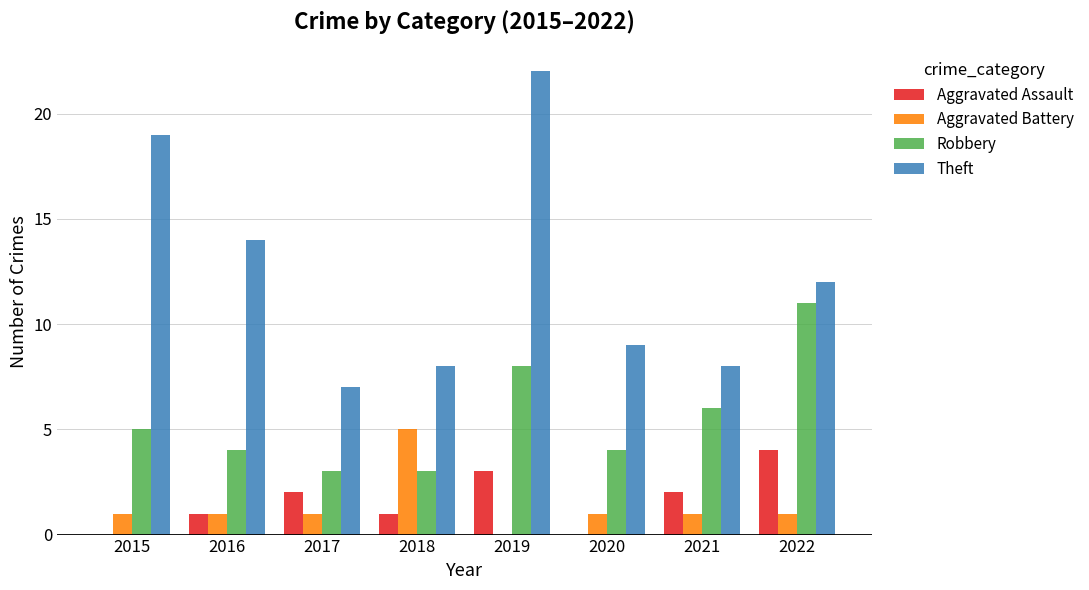

How many groups of bars are there?

8